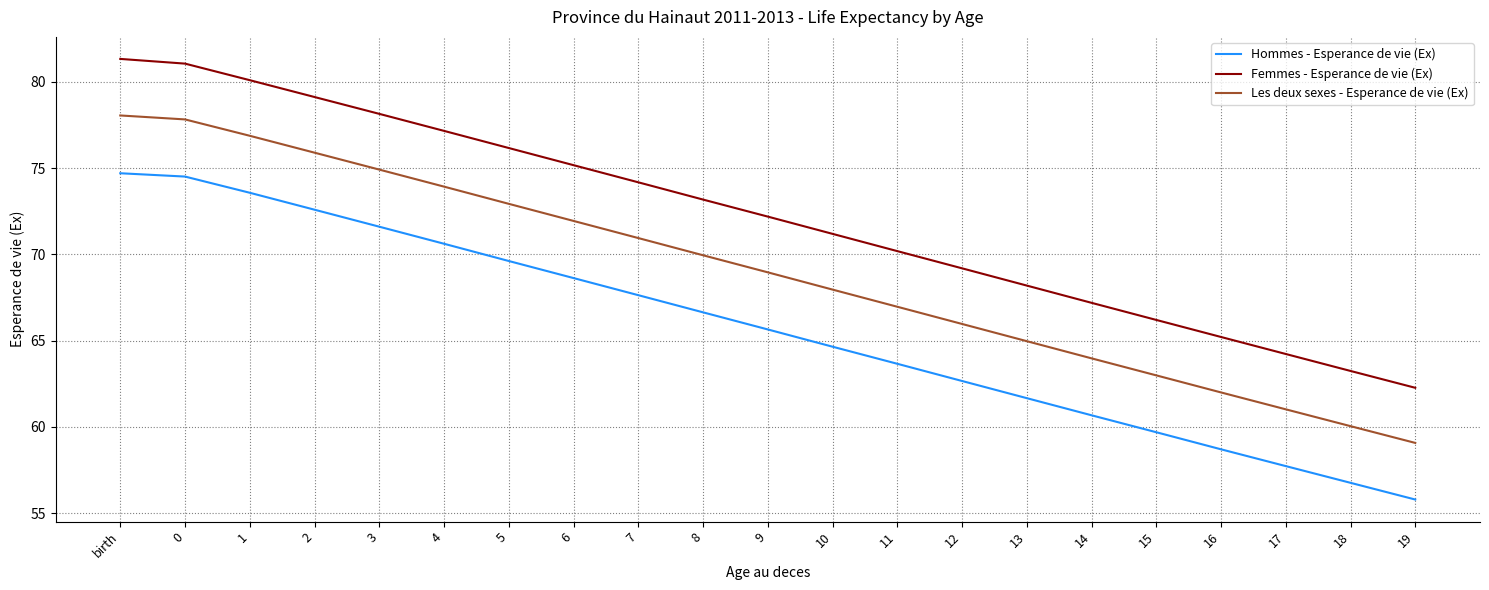

What position from the left is 15?

17